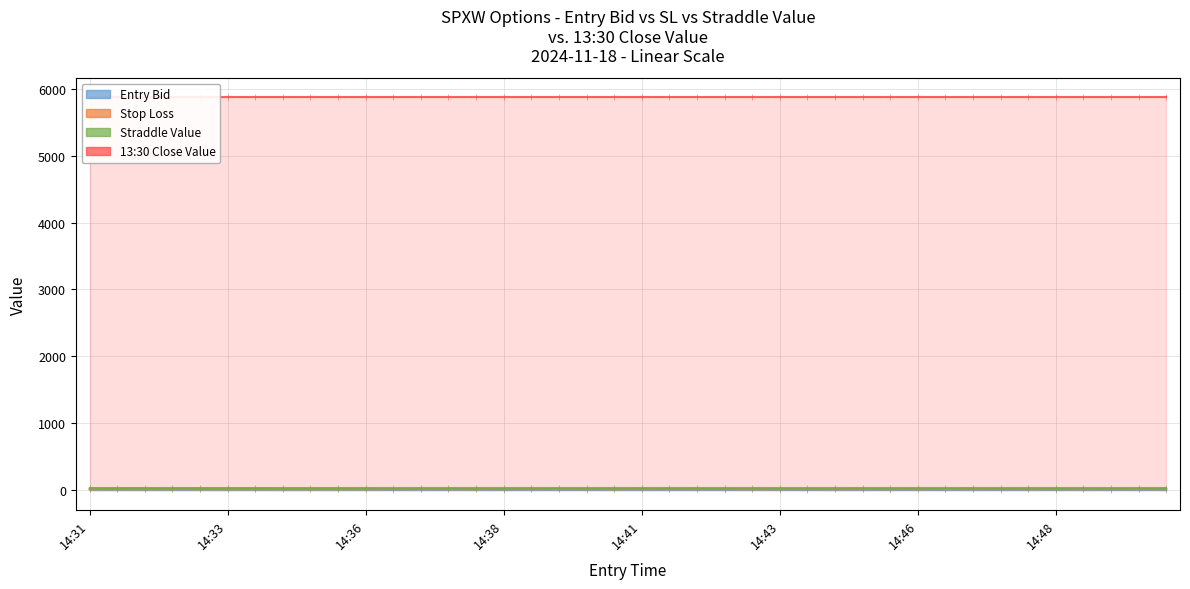

At which label does sl reach its minimum?

14:36